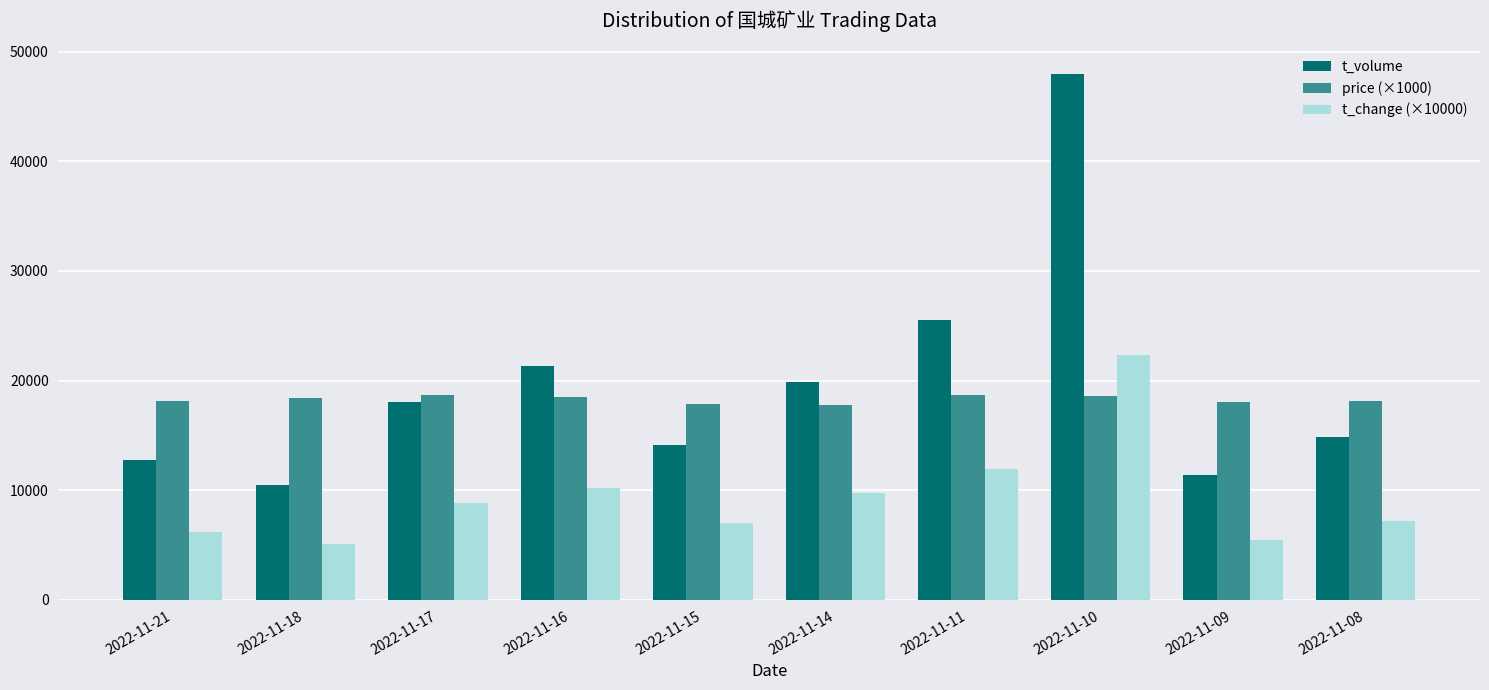

At how many categories does at least one series exceed 35505?

1